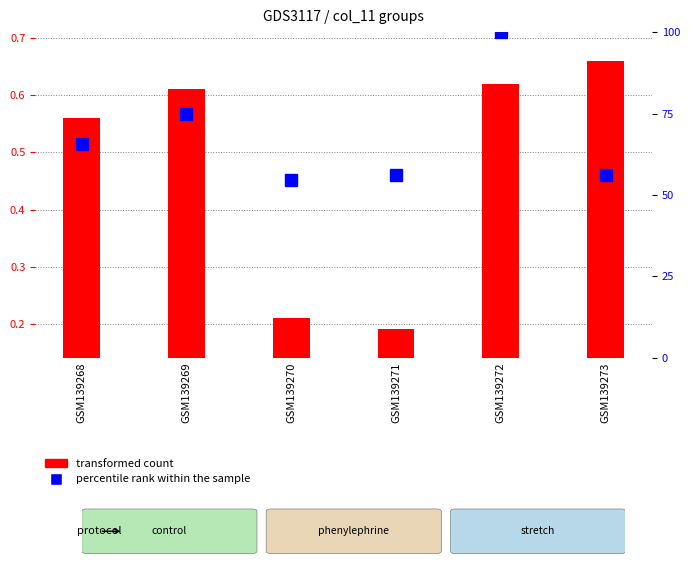

Between GSM139272 and GSM139271, which is larger?

GSM139272